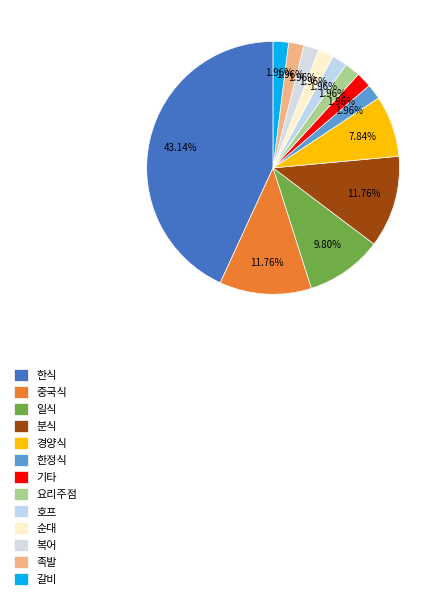

How many slices are in this pie chart?

13